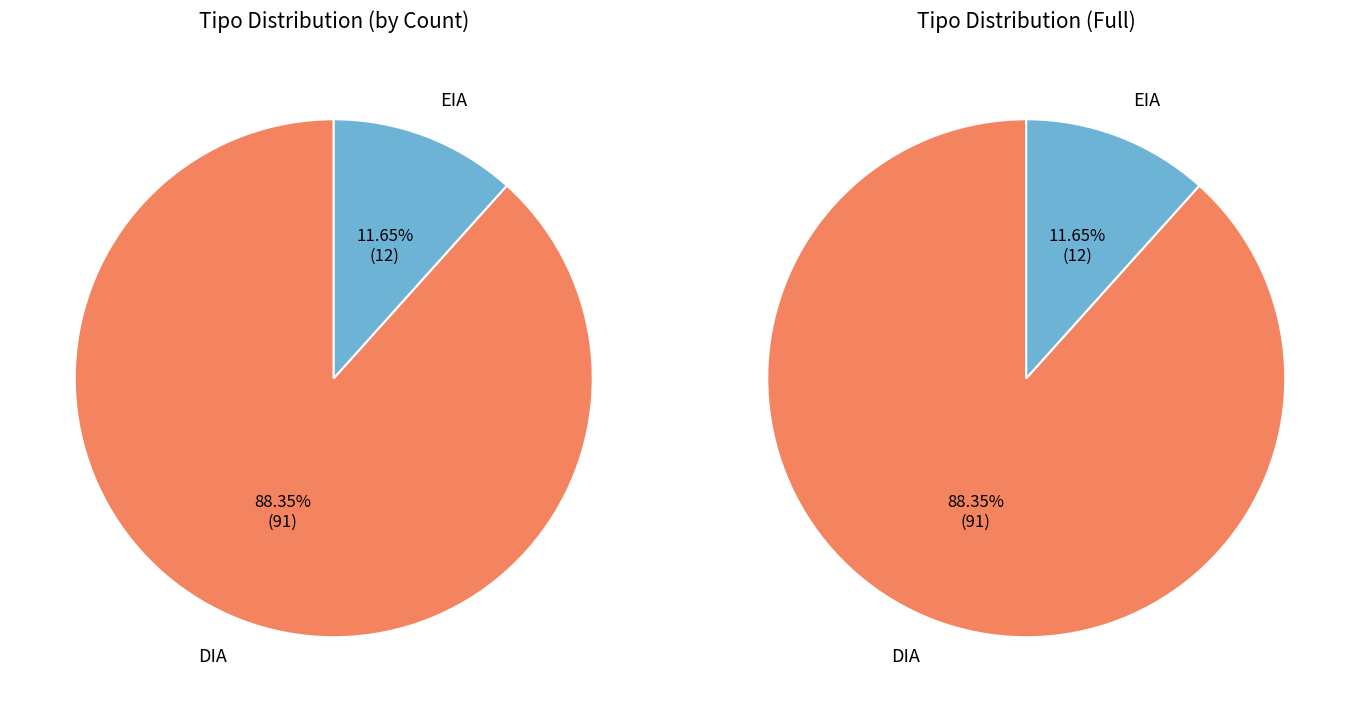

What is the change in value from DIA to EIA?

-79